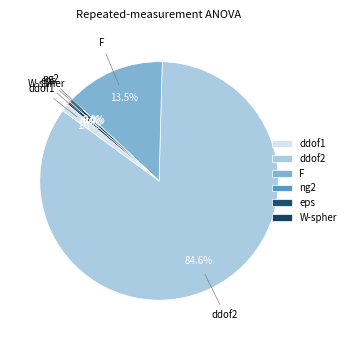

To the nearest percent, what is the difference between the largest and smallest slice percentages?

85%